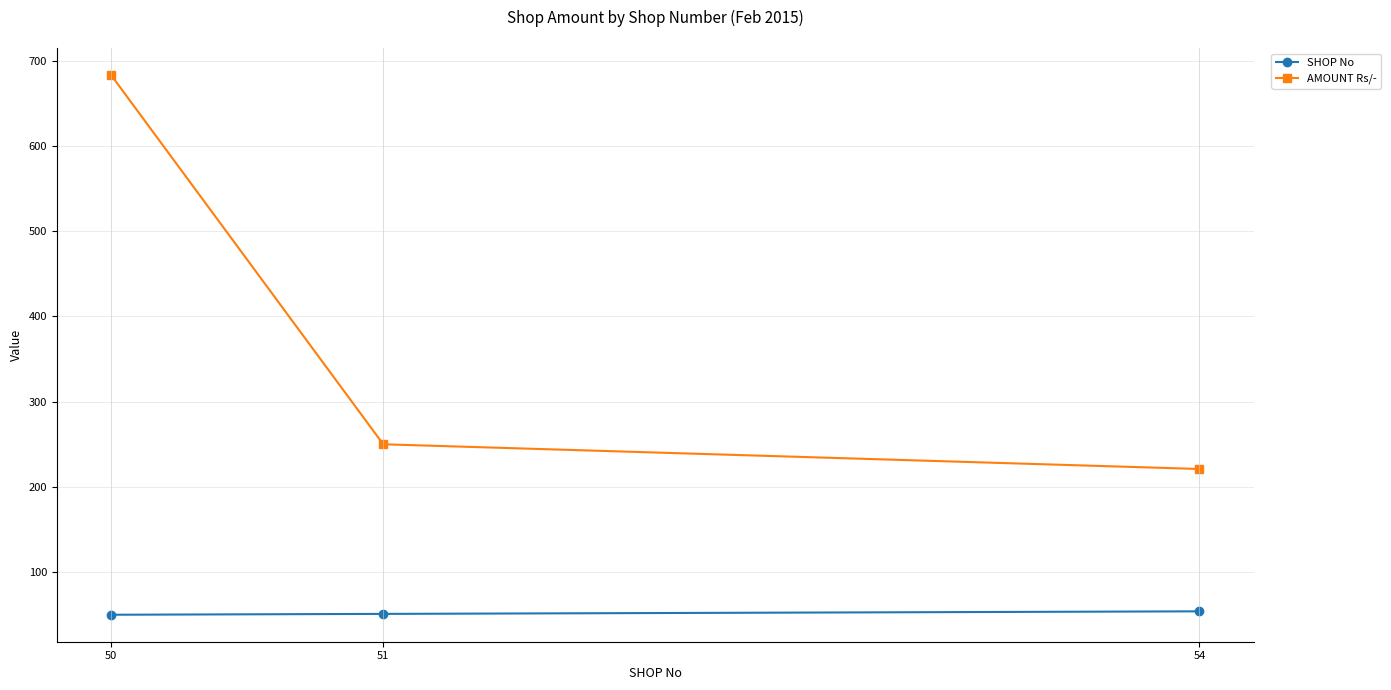

At which category is the sum across all series the highest?

50